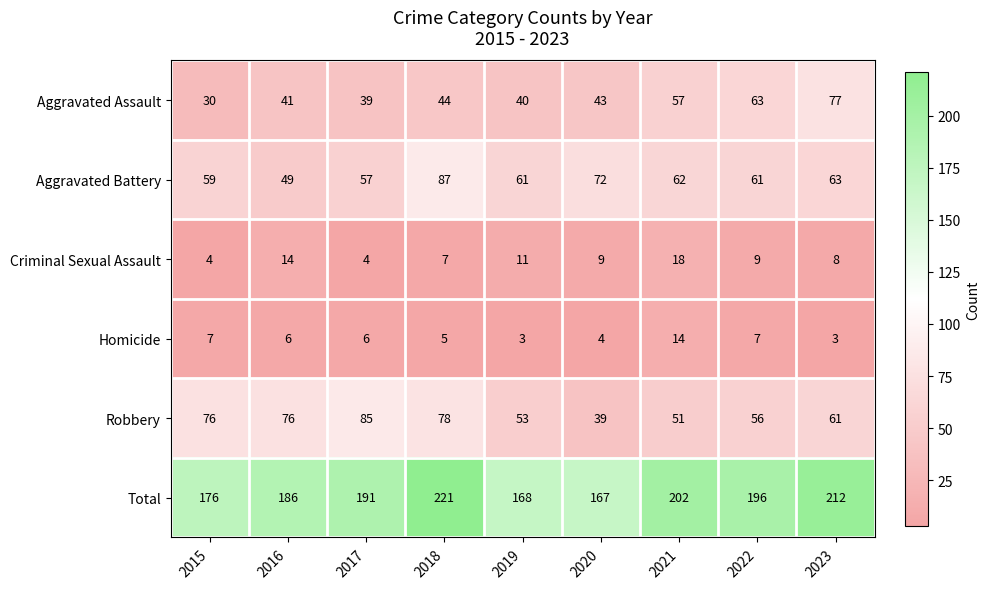

At which category is the sum across all series the highest?

2018